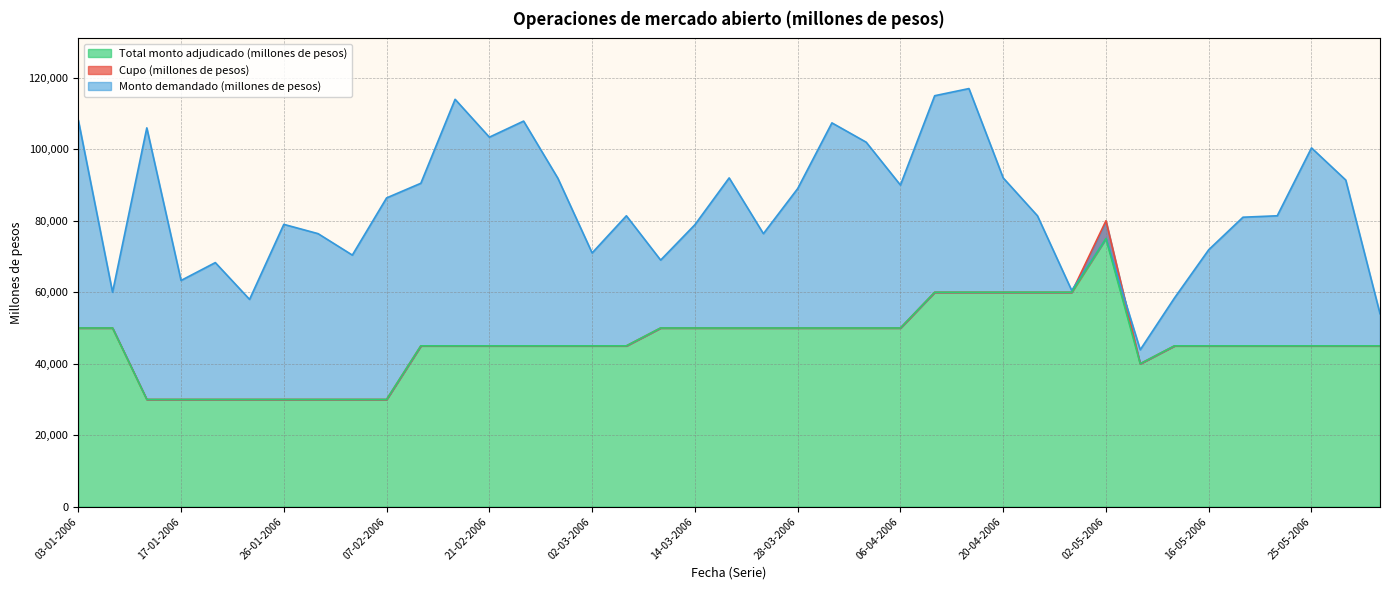

Rank the series at 23-05-2006 from highest to lowest value.

Monto demandado (millones de pesos), Cupo (millones de pesos), Total monto adjudicado (millones de pesos)